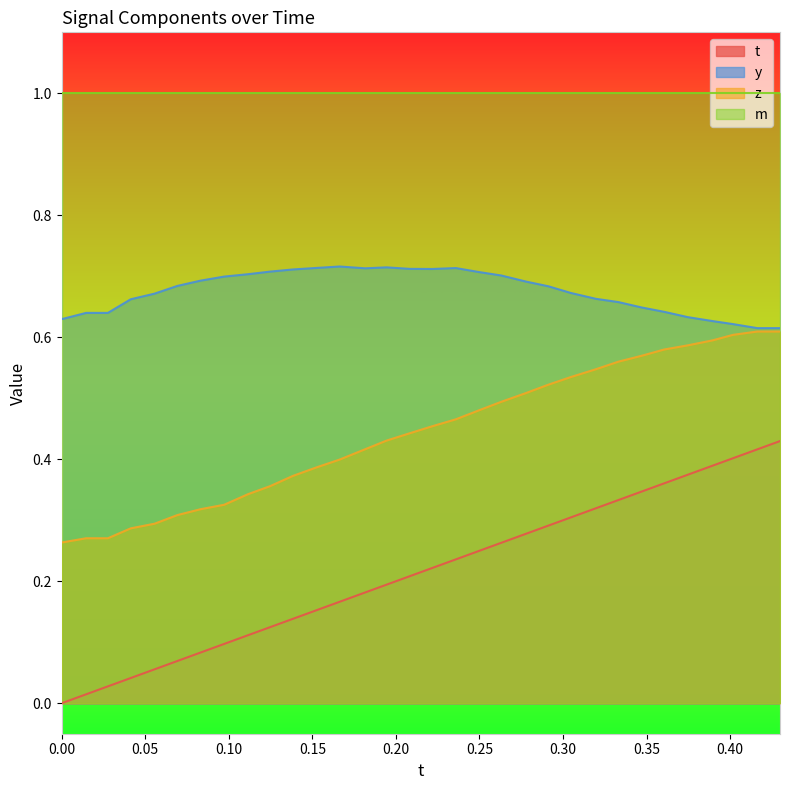

Which series has the largest range (max minus min)?

t